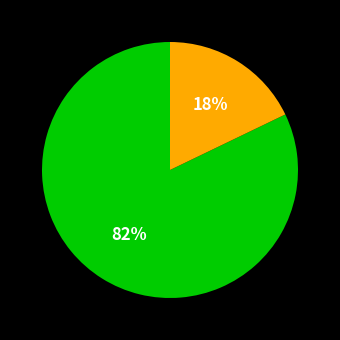

To the nearest percent, what is the difference between the largest and smallest slice percentages?

64%